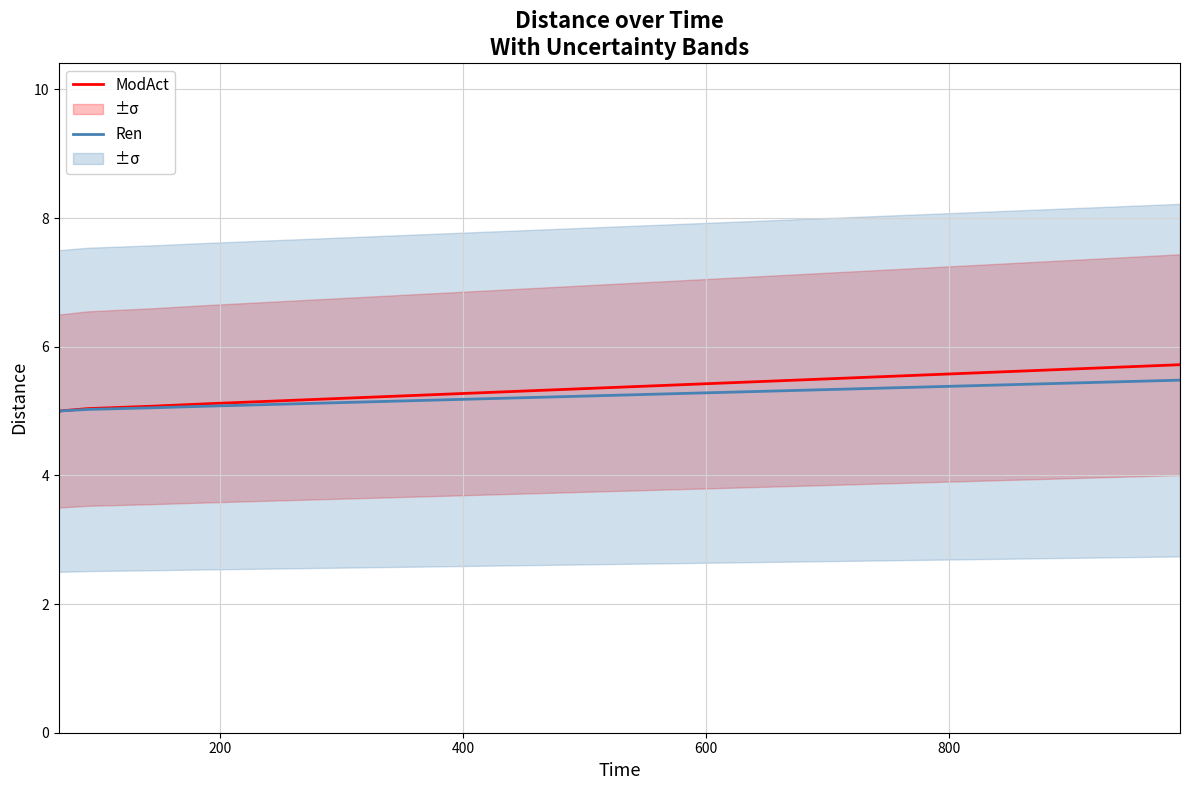

What is the lowest value of the ModAct series?

5.0